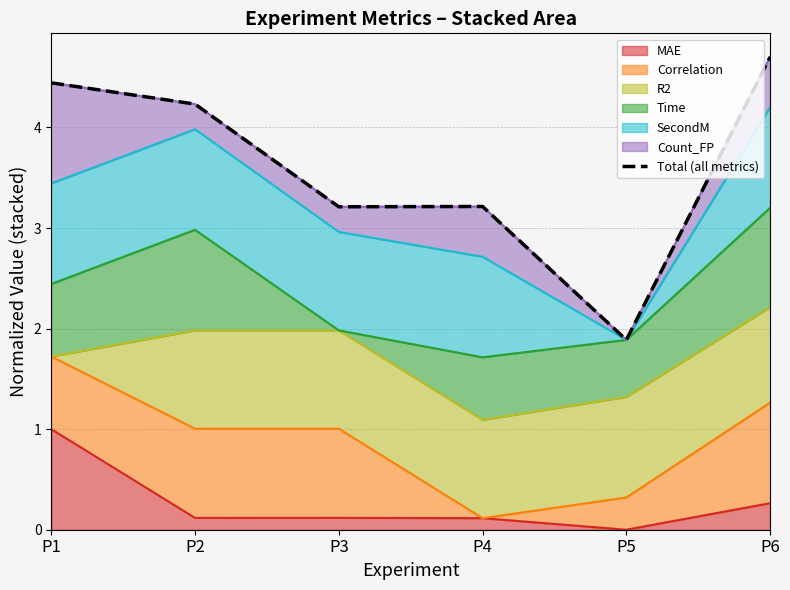

Rank the categories by value from lowest to highest.

P5, P3, P4, P2, P1, P6